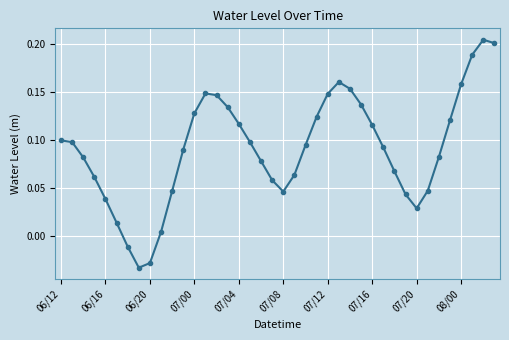

What is the sum of all values?

3.6